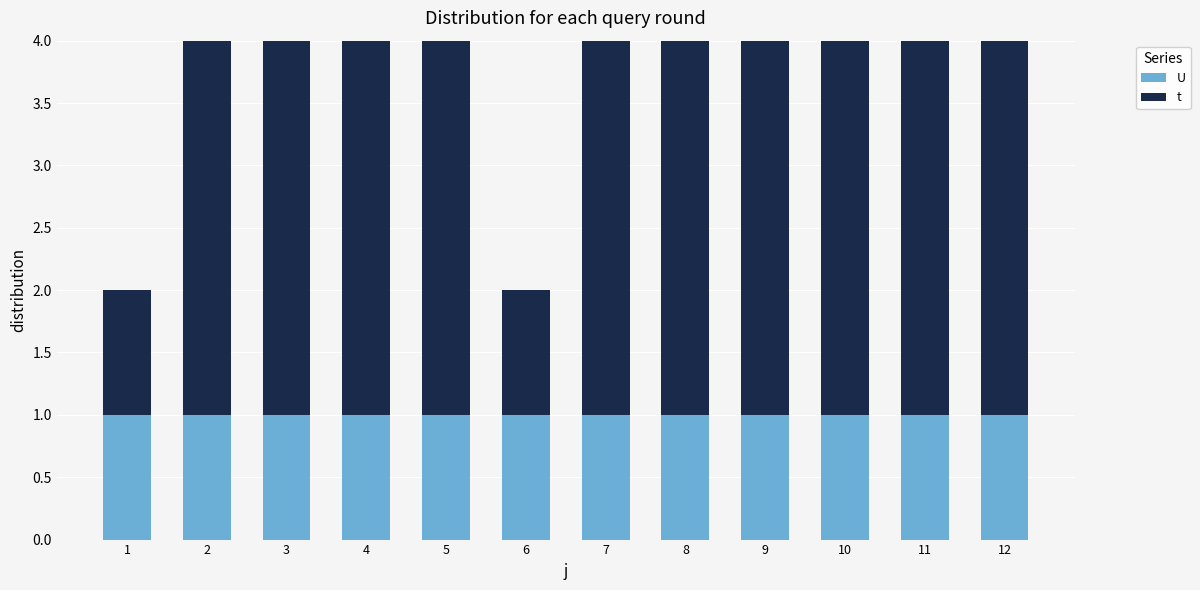

What is the total value across all series at 4?

4